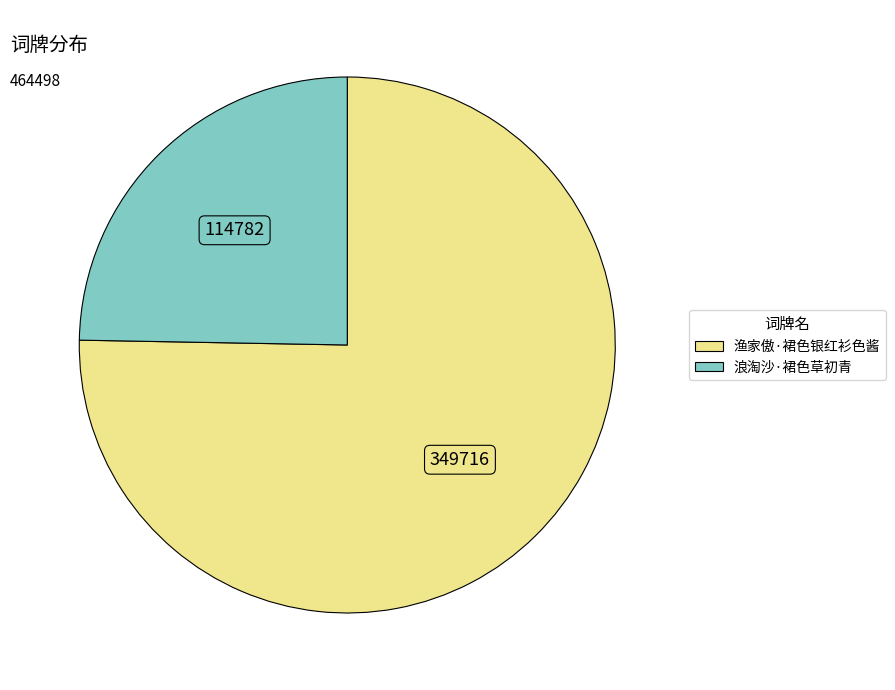

How many slices are in this pie chart?

2